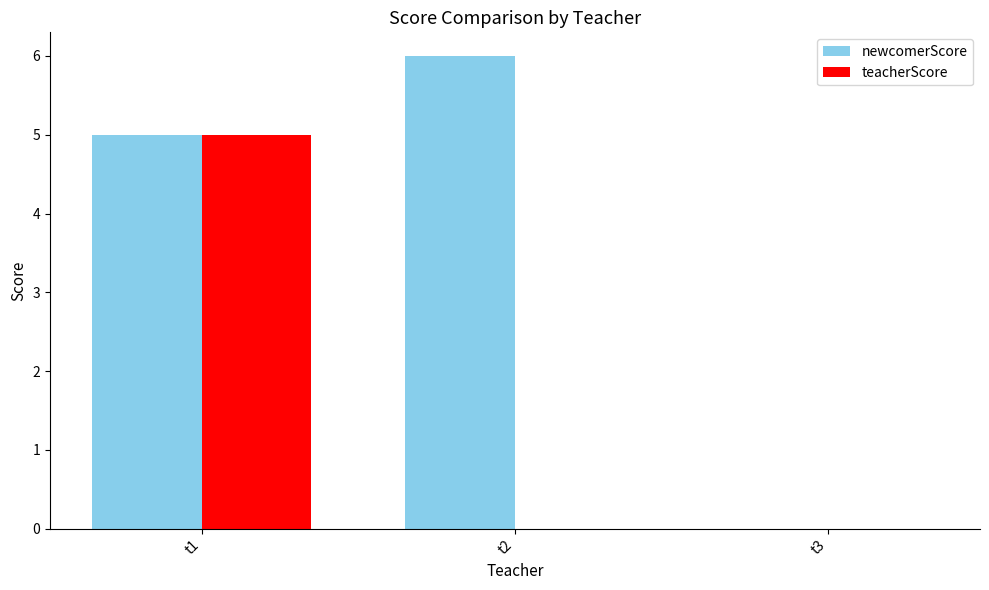

What is the total value across all series at t2?

6